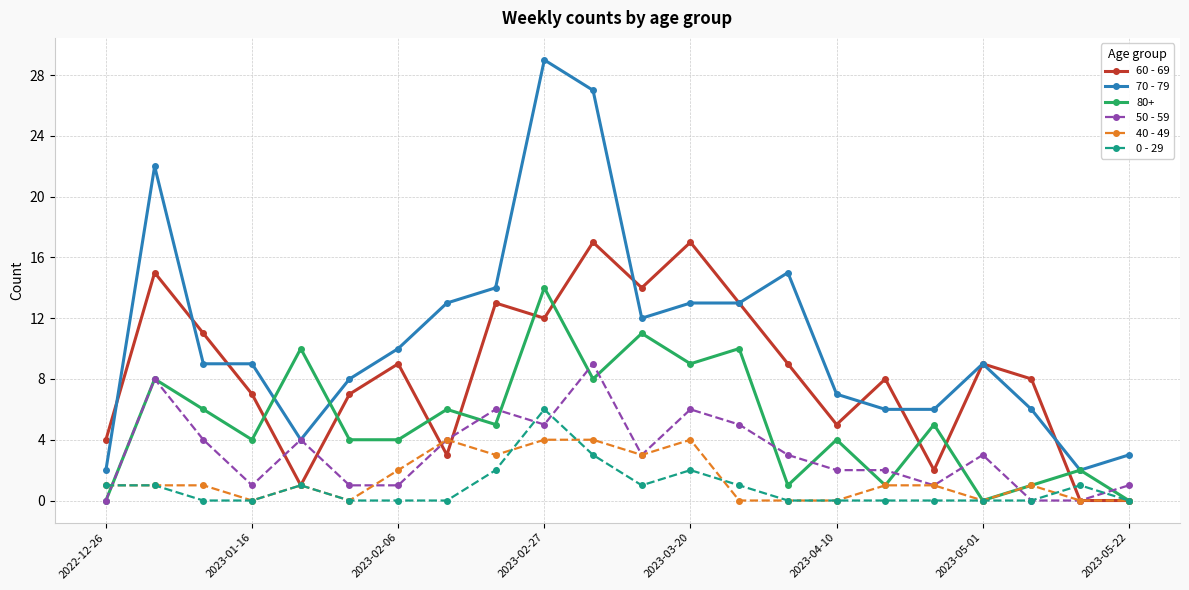

How many interior local peaks does the 60 - 69 series have?

7